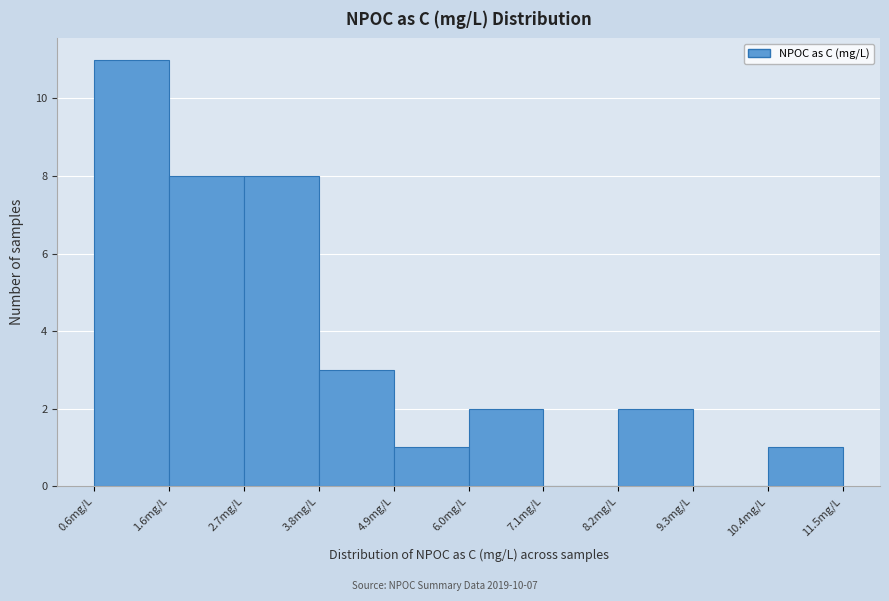

Over which range of the x-axis is the bar tallest?

0.6 to 1.6